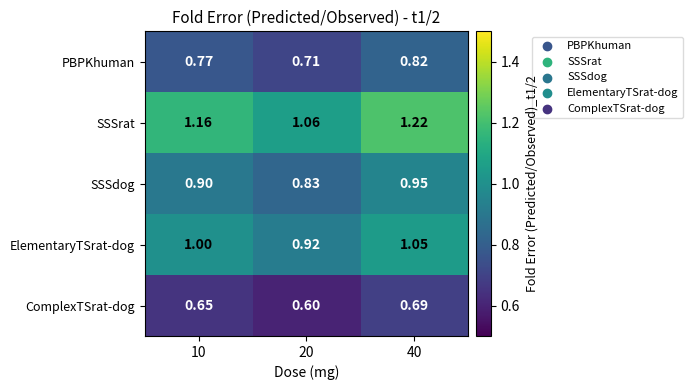

Which series has the largest range (max minus min)?

SSSrat